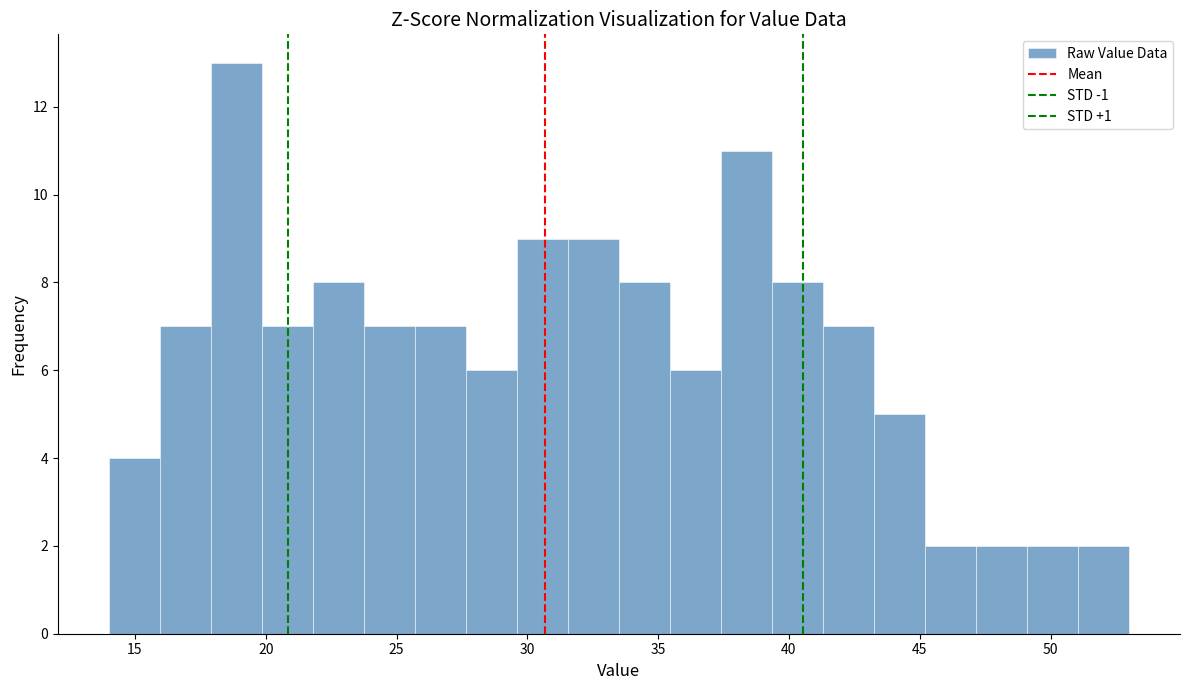

Read against the x-axis, roughly where is the centre of the tallest bar?

19.0